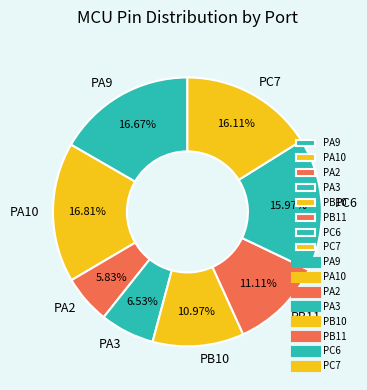

To the nearest percent, what portion does PA9 represent?

17%